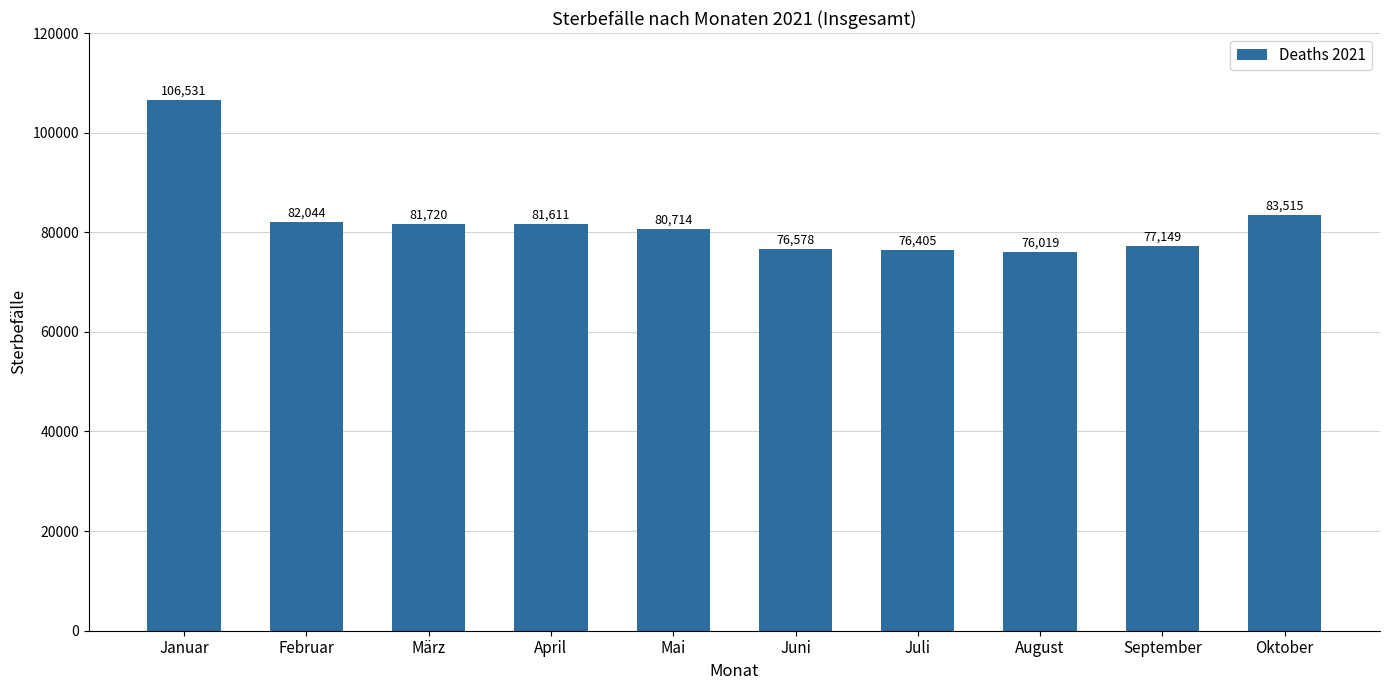

List the labels in order of value, smallest first.

August, Juli, Juni, September, Mai, April, März, Februar, Oktober, Januar